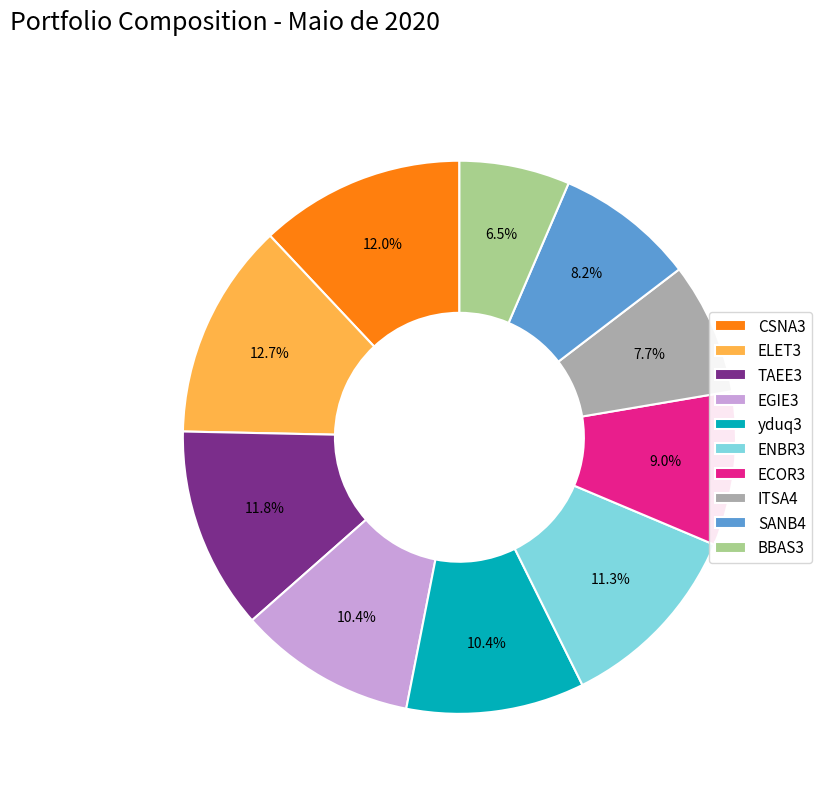

Count the number of slices in the pie.

10